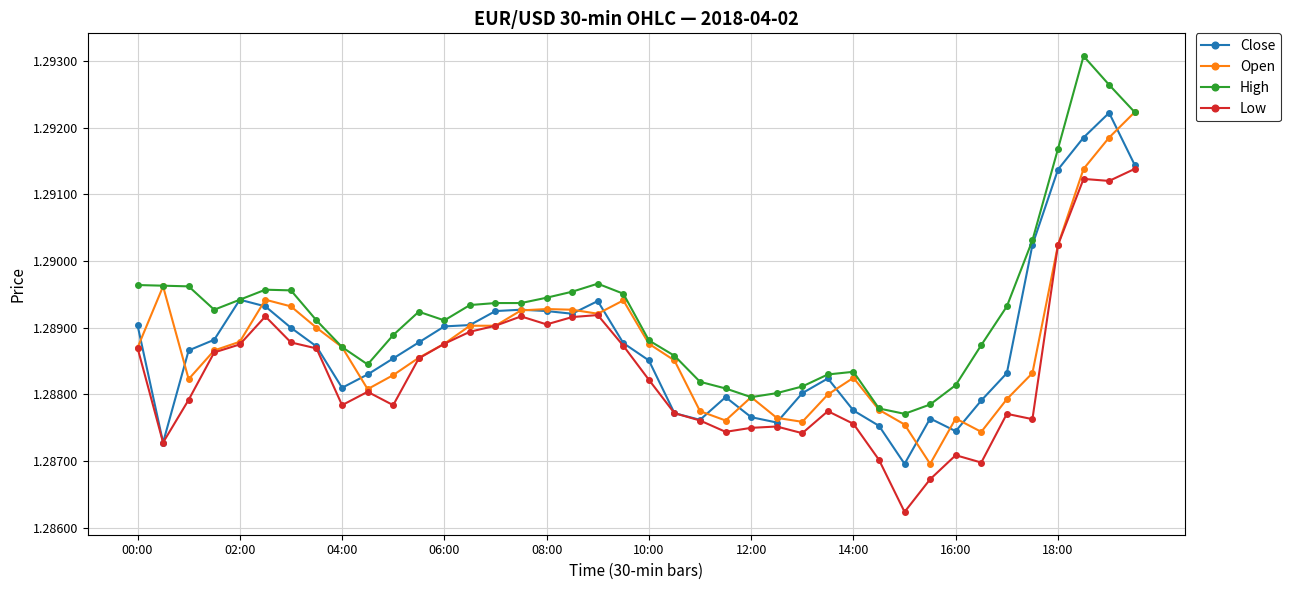

Which series has the largest total across all categories?

High